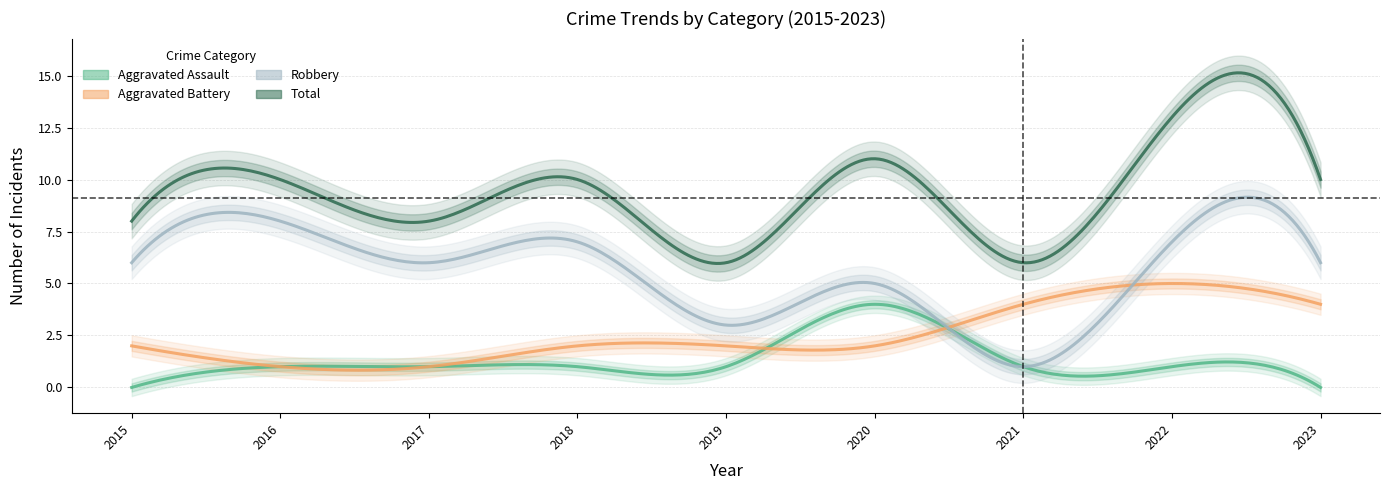

What is the total value across all series at 2020?

22